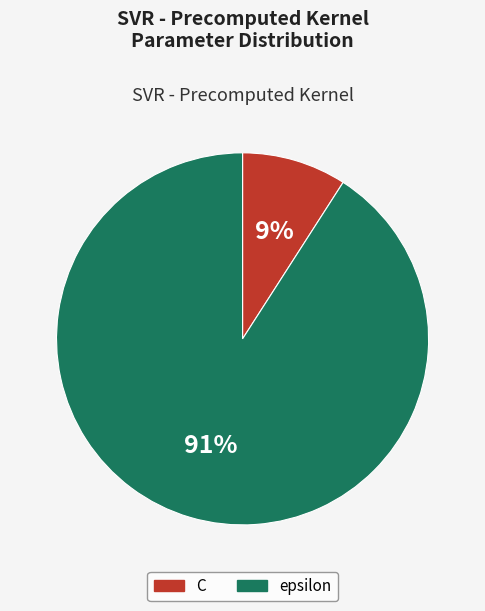

Does any single category account for the majority?

Yes